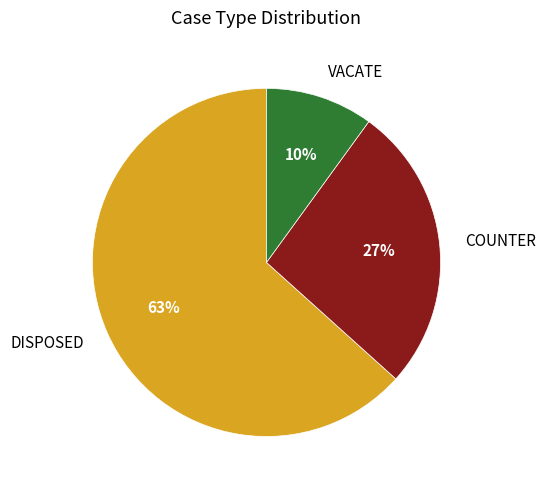

Is the sum of VACATE and COUNTER greater than half?

No